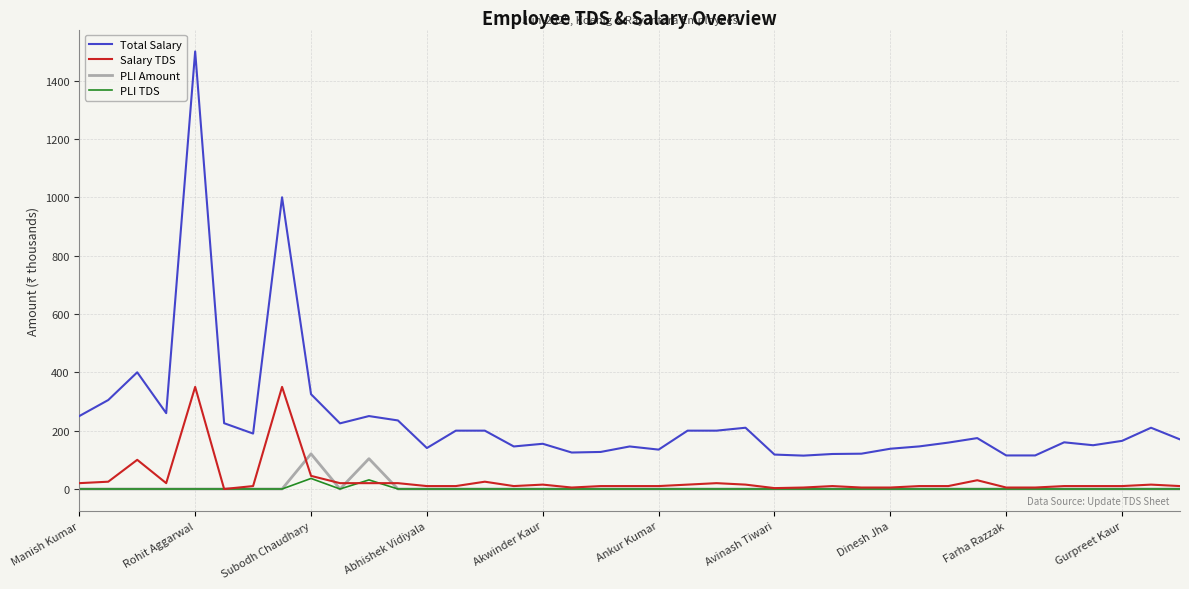

Rank the series by their maximum value, from highest to lowest.

Total Salary, Salary TDS, PLI Amount, PLI TDS